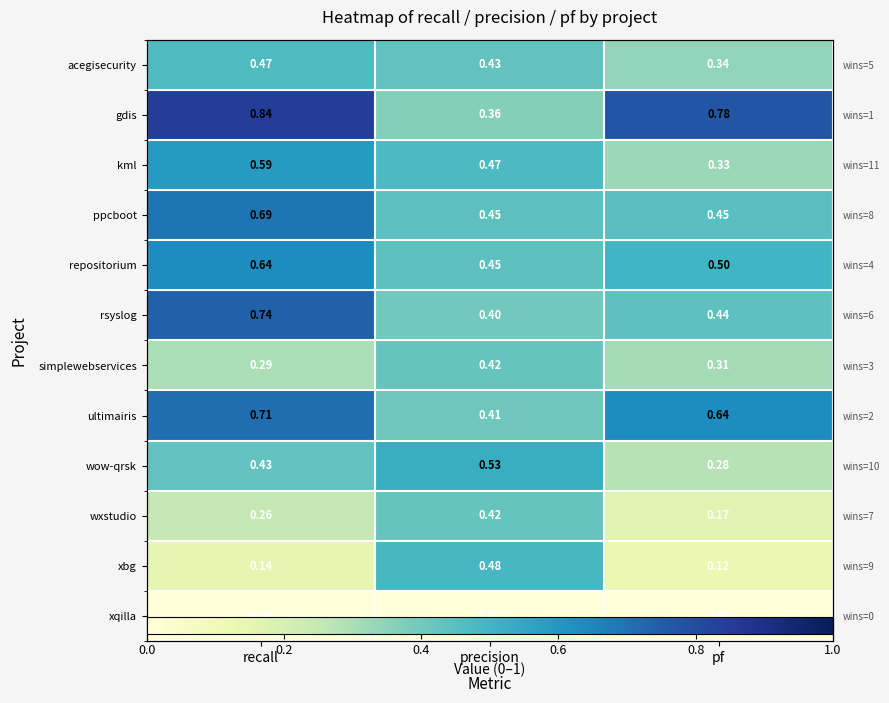

Is it true that xbg equals 0.1 at pf?

False